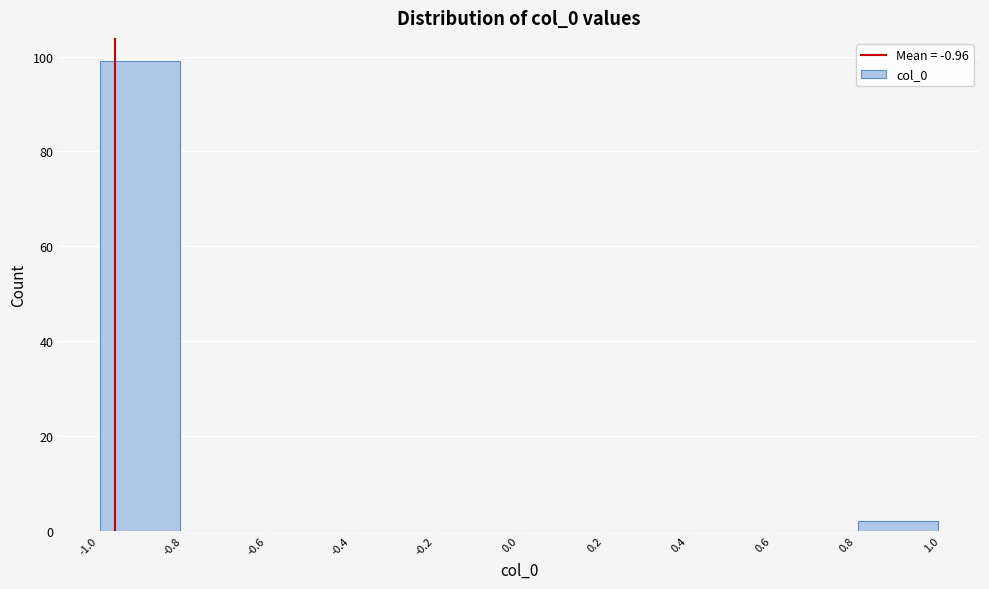

What is the height of the bar covering -1.0 to -0.8 on the x-axis? The values are not printed on the chart, so give them approximately, as read against the axis.

100